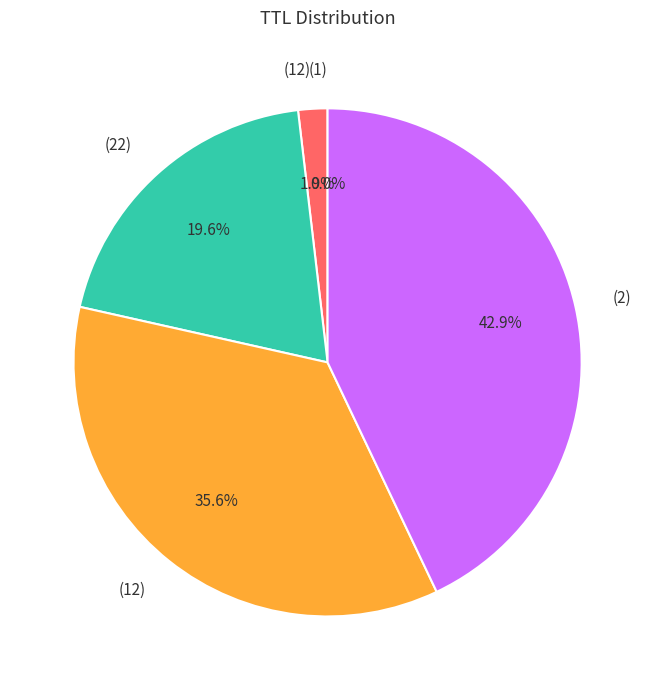

Is there a majority slice in this chart?

No